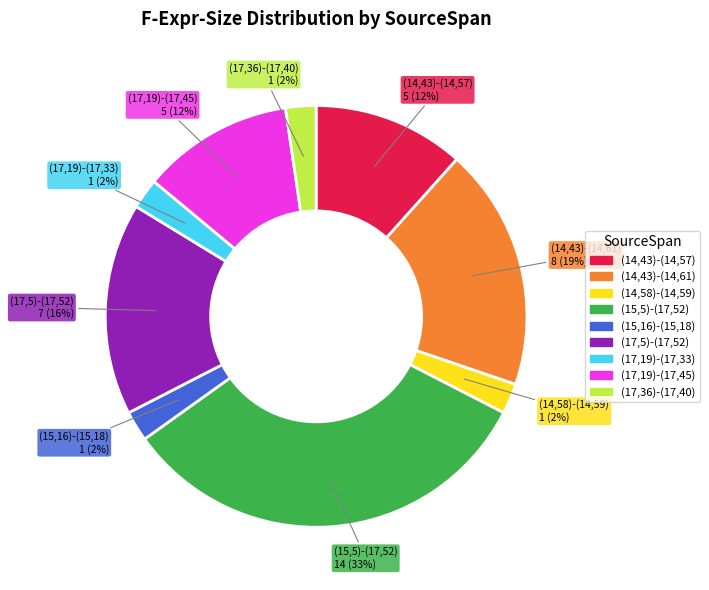

To the nearest percent, what is the combined percentage of (17,36)-(17,40) and (17,19)-(17,45)?

14%